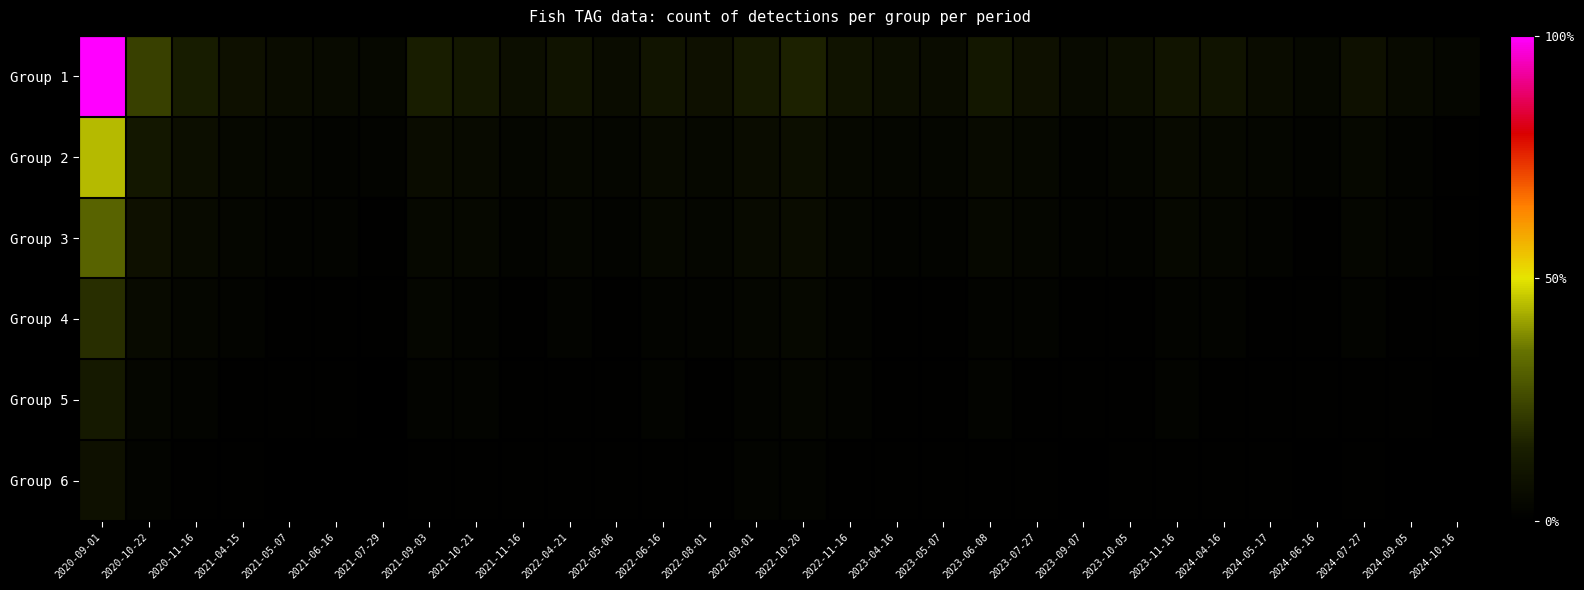

Reading left to right, extract all data points from this chart.

Group 1: 2020-09-01=95	2020-10-22=22	2020-11-16=13	2021-04-15=8	2021-05-07=6	2021-06-16=5	2021-07-29=4	2021-09-03=14	2021-10-21=11	2021-11-16=7	2022-04-21=9	2022-05-06=6	2022-06-16=10	2022-08-01=8	2022-09-01=12	2022-10-20=15	2022-11-16=9	2023-04-16=7	2023-05-07=6	2023-06-08=11	2023-07-27=8	2023-09-07=5	2023-10-05=7	2023-11-16=10	2024-04-16=9	2024-05-17=6	2024-06-16=4	2024-07-27=8	2024-09-05=5	2024-10-16=3
Group 2: 2020-09-01=42	2020-10-22=11	2020-11-16=7	2021-04-15=4	2021-05-07=3	2021-06-16=2	2021-07-29=2	2021-09-03=6	2021-10-21=5	2021-11-16=3	2022-04-21=4	2022-05-06=3	2022-06-16=5	2022-08-01=4	2022-09-01=6	2022-10-20=7	2022-11-16=4	2023-04-16=3	2023-05-07=3	2023-06-08=5	2023-07-27=4	2023-09-07=2	2023-10-05=3	2023-11-16=5	2024-04-16=4	2024-05-17=3	2024-06-16=2	2024-07-27=4	2024-09-05=2	2024-10-16=1
Group 3: 2020-09-01=30	2020-10-22=8	2020-11-16=5	2021-04-15=3	2021-05-07=2	2021-06-16=2	2021-07-29=1	2021-09-03=4	2021-10-21=4	2021-11-16=2	2022-04-21=3	2022-05-06=2	2022-06-16=4	2022-08-01=3	2022-09-01=5	2022-10-20=6	2022-11-16=3	2023-04-16=2	2023-05-07=2	2023-06-08=4	2023-07-27=3	2023-09-07=2	2023-10-05=2	2023-11-16=4	2024-04-16=3	2024-05-17=2	2024-06-16=1	2024-07-27=3	2024-09-05=2	2024-10-16=1
Group 4: 2020-09-01=18	2020-10-22=5	2020-11-16=3	2021-04-15=2	2021-05-07=1	2021-06-16=1	2021-07-29=1	2021-09-03=3	2021-10-21=2	2021-11-16=1	2022-04-21=2	2022-05-06=1	2022-06-16=2	2022-08-01=2	2022-09-01=3	2022-10-20=4	2022-11-16=2	2023-04-16=1	2023-05-07=1	2023-06-08=2	2023-07-27=2	2023-09-07=1	2023-10-05=1	2023-11-16=2	2024-04-16=2	2024-05-17=1	2024-06-16=1	2024-07-27=2	2024-09-05=1	2024-10-16=1
Group 5: 2020-09-01=12	2020-10-22=3	2020-11-16=2	2021-04-15=1	2021-05-07=1	2021-06-16=1	2021-07-29=0	2021-09-03=2	2021-10-21=2	2021-11-16=1	2022-04-21=1	2022-05-06=1	2022-06-16=2	2022-08-01=1	2022-09-01=2	2022-10-20=3	2022-11-16=2	2023-04-16=1	2023-05-07=1	2023-06-08=2	2023-07-27=1	2023-09-07=1	2023-10-05=1	2023-11-16=2	2024-04-16=1	2024-05-17=1	2024-06-16=1	2024-07-27=1	2024-09-05=1	2024-10-16=0
Group 6: 2020-09-01=8	2020-10-22=2	2020-11-16=1	2021-04-15=1	2021-05-07=0	2021-06-16=0	2021-07-29=0	2021-09-03=1	2021-10-21=1	2021-11-16=1	2022-04-21=1	2022-05-06=1	2022-06-16=1	2022-08-01=1	2022-09-01=2	2022-10-20=2	2022-11-16=1	2023-04-16=1	2023-05-07=1	2023-06-08=1	2023-07-27=1	2023-09-07=0	2023-10-05=1	2023-11-16=1	2024-04-16=1	2024-05-17=1	2024-06-16=0	2024-07-27=1	2024-09-05=0	2024-10-16=0